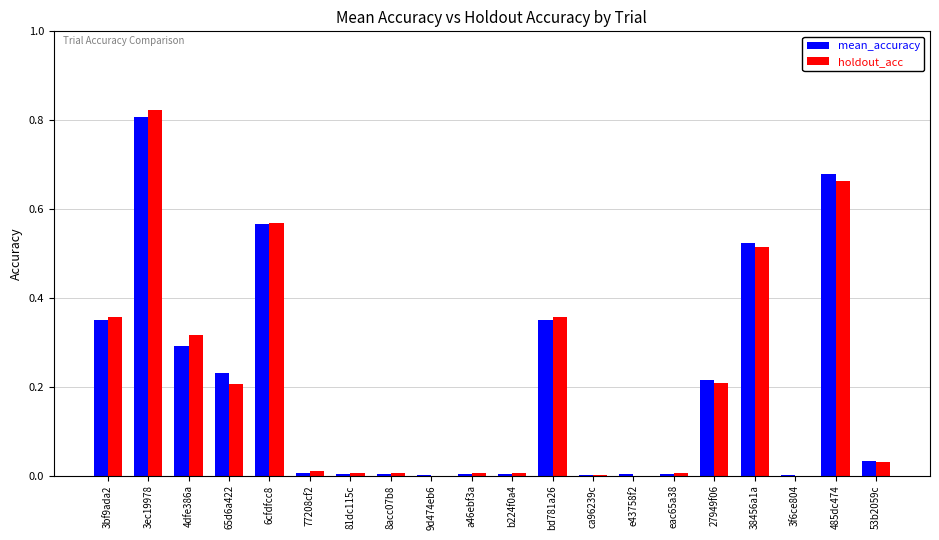

Count the number of data series in this chart.

2